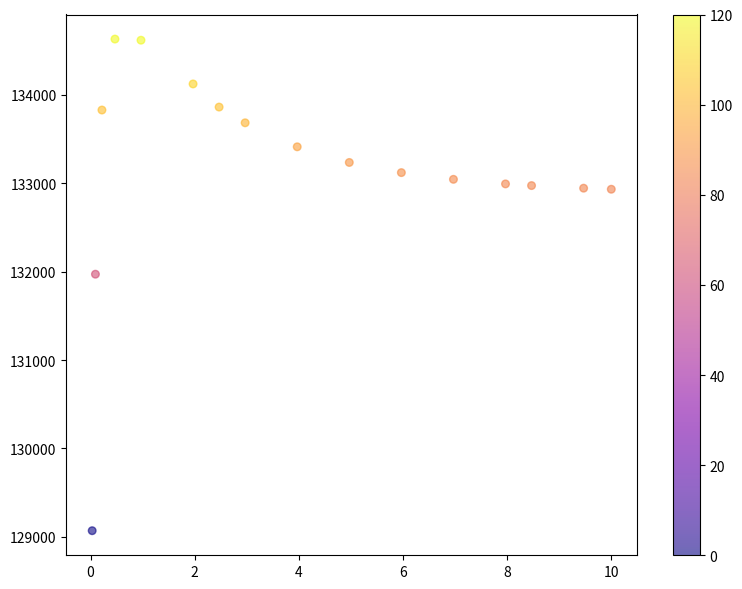

What is the range of X values (max minus min)?

10.0